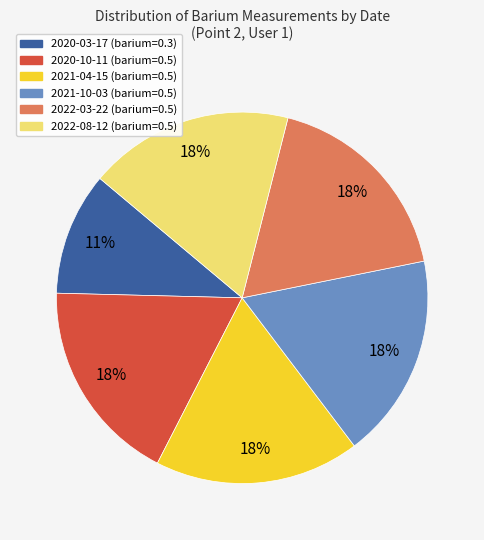

Does 2020-03-17 account for over 50% of the chart?

No